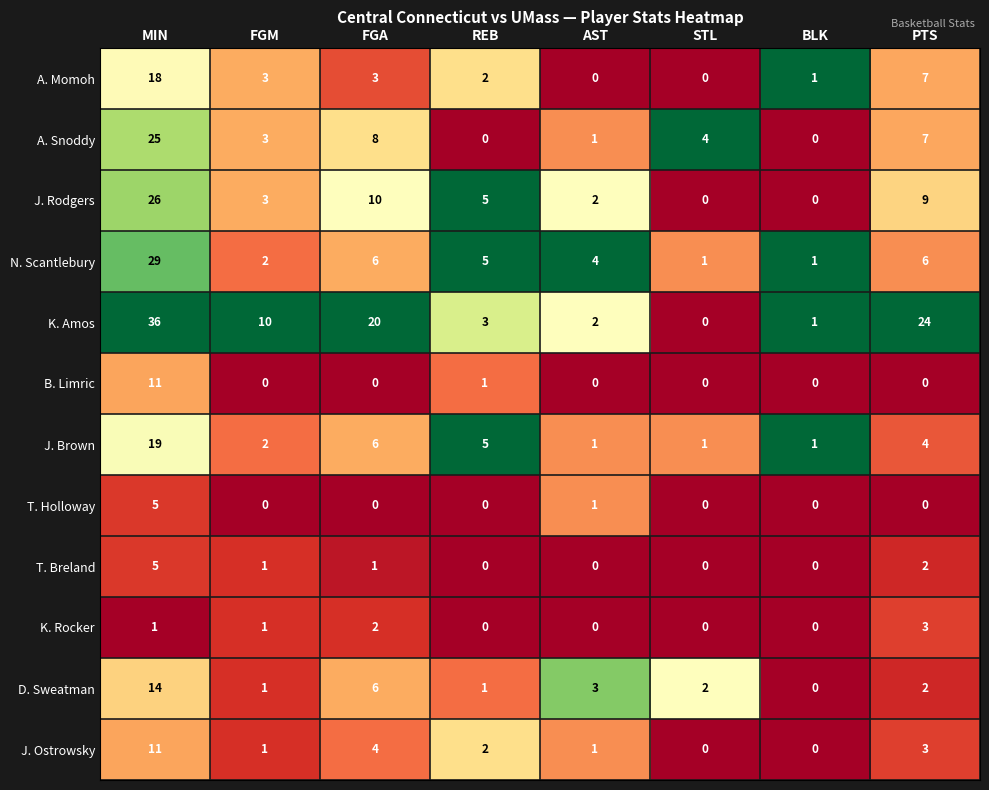

List the labels in order of K. Amos value, smallest first.

STL, BLK, AST, REB, FGM, FGA, PTS, MIN